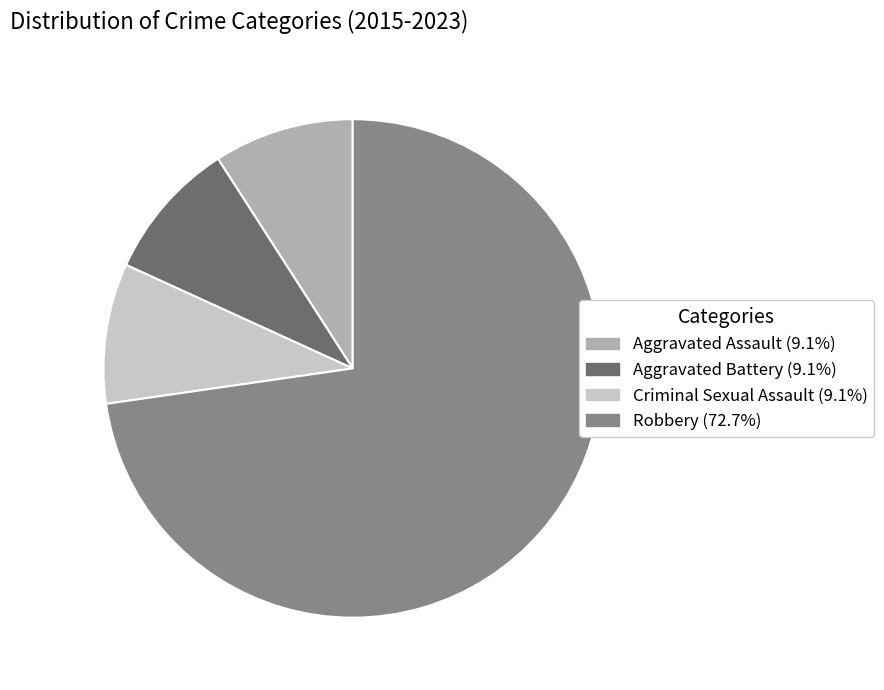

True or false: Aggravated Assault accounts for 1% of the total.

False